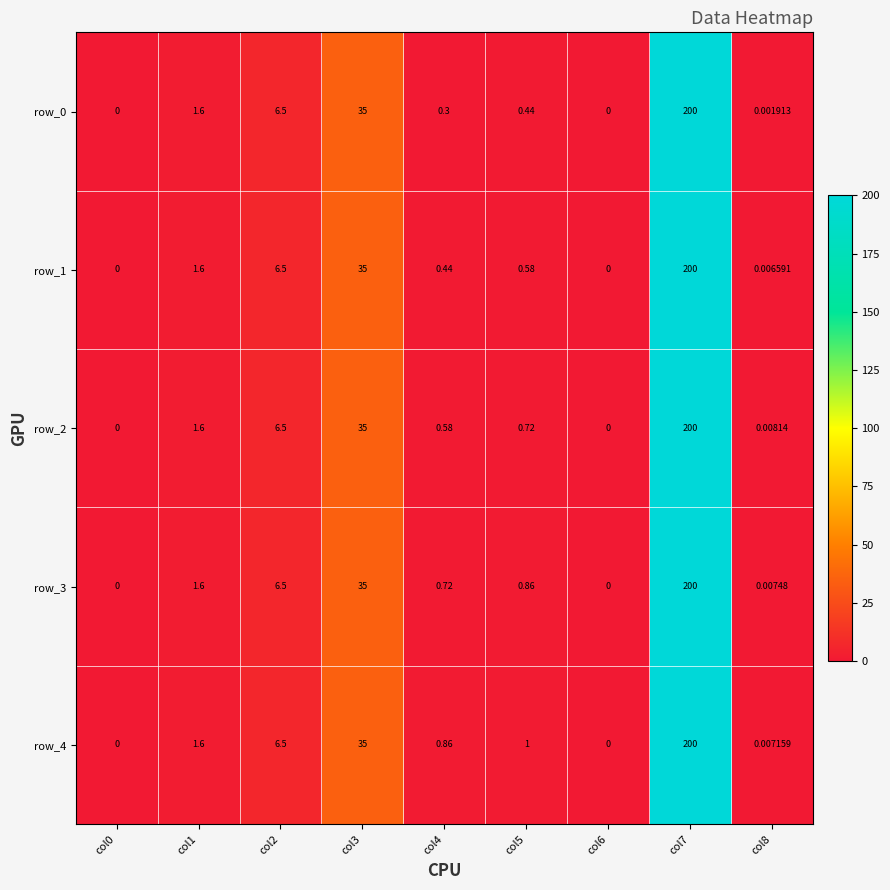

Which series changed the most between col0 and col1?

row_0